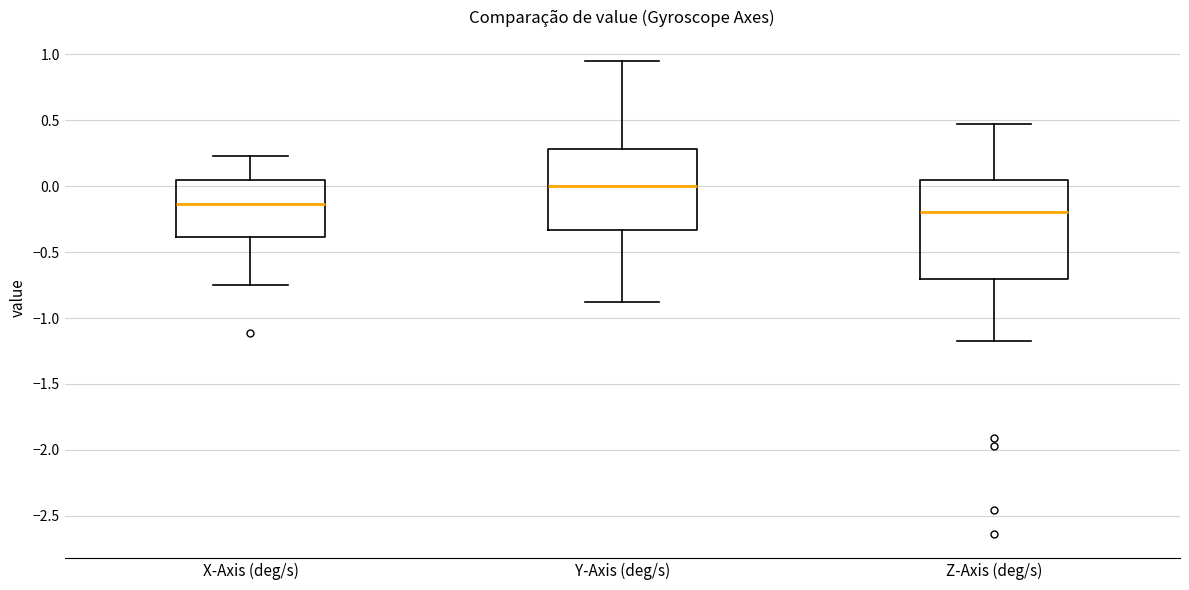

Reading left to right, read every box against the y-axis: the position of its median line, the range the box covers, and the ends of its whiskers. The values are not printed on the chart, so give them approximately, as read against the axis.

X-Axis (deg/s): median -0.15, box -0.40 to 0.05, whiskers -0.75 to 0.25
Y-Axis (deg/s): median 0.00, box -0.35 to 0.30, whiskers -0.90 to 0.95
Z-Axis (deg/s): median -0.20, box -0.70 to 0.05, whiskers -1.20 to 0.45